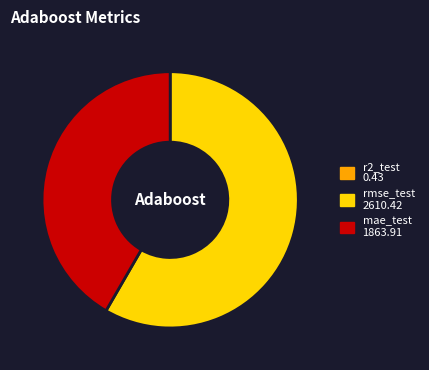

Is there any slice that represents more than half of the pie?

Yes